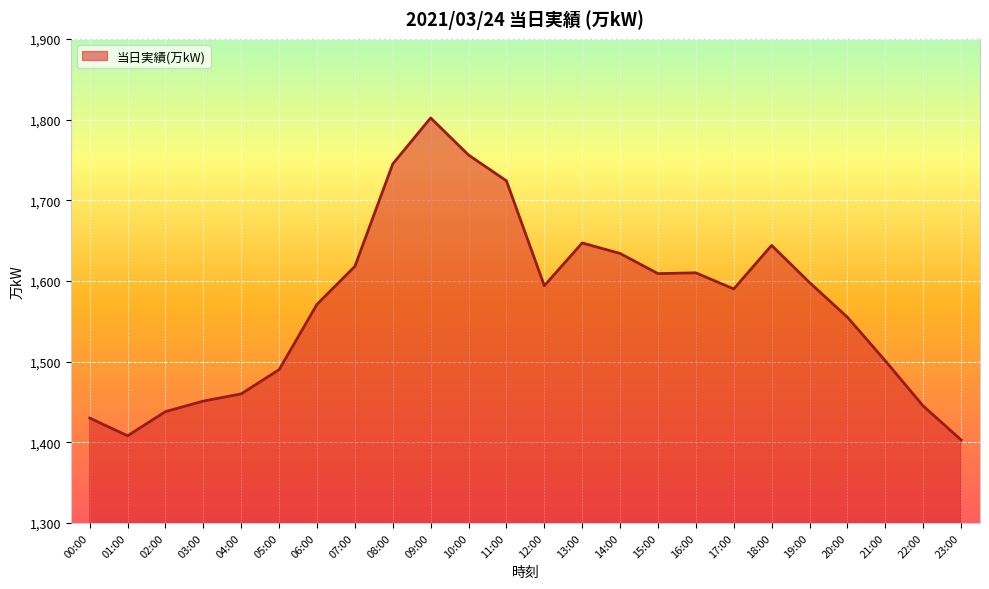

How many values are below 1594?

12